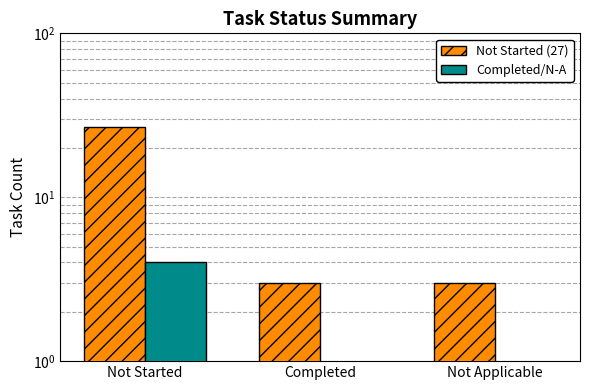

Reading left to right, transcribe all the data shown in this chart.

Task Count: 27.0	3.0	3.0
Subtask Ref: 4.0	0.4	0.4